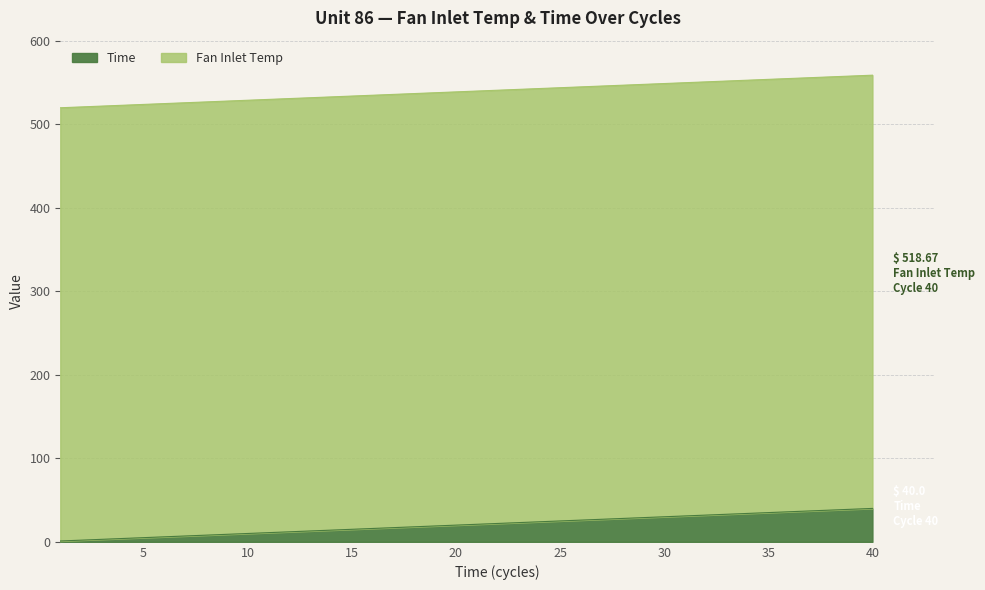

Between 10 and 40, which is larger?

40